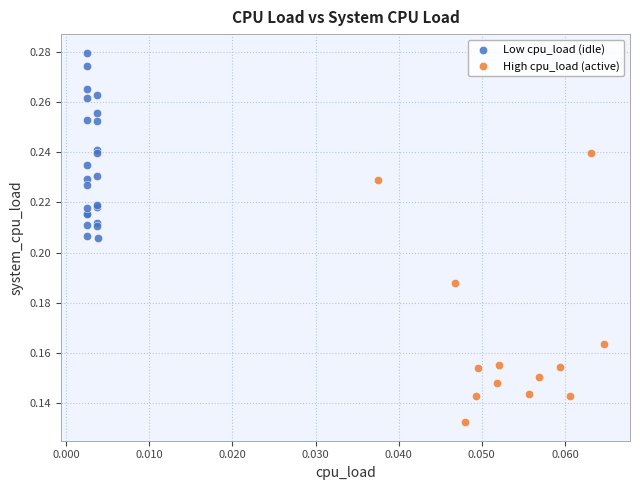

Which series has the widest spread of Y values?

High cpu_load (active)